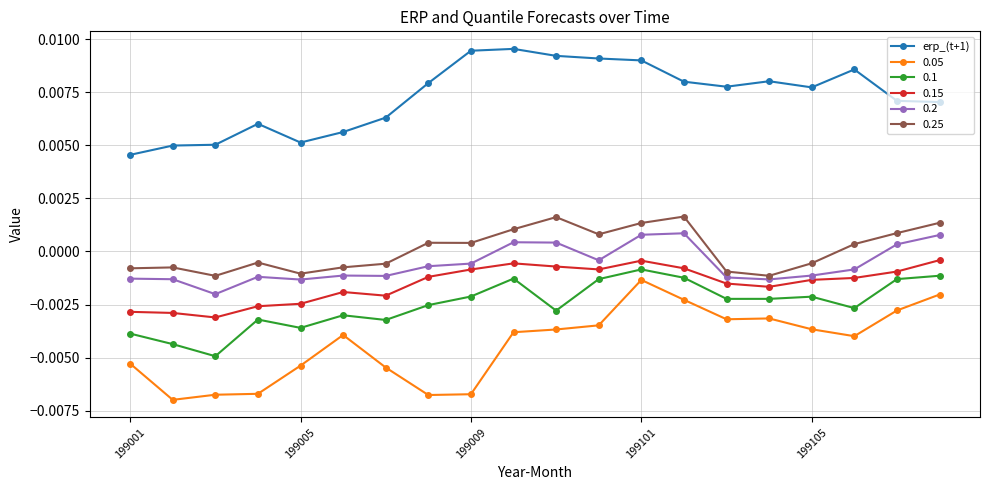

True or false: 0.05 and 0.25 cross at least once.

False